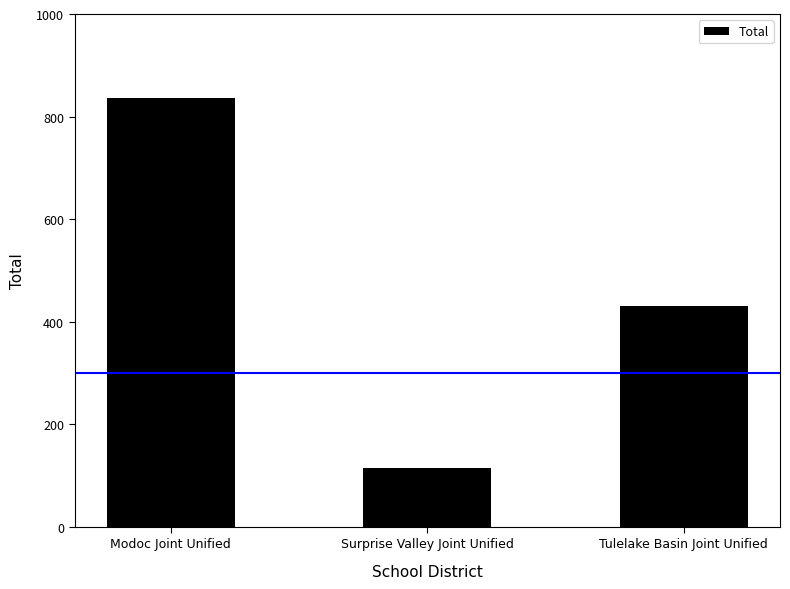

The chart shows a value of 1283 at Modoc Joint Unified. True or false?

False